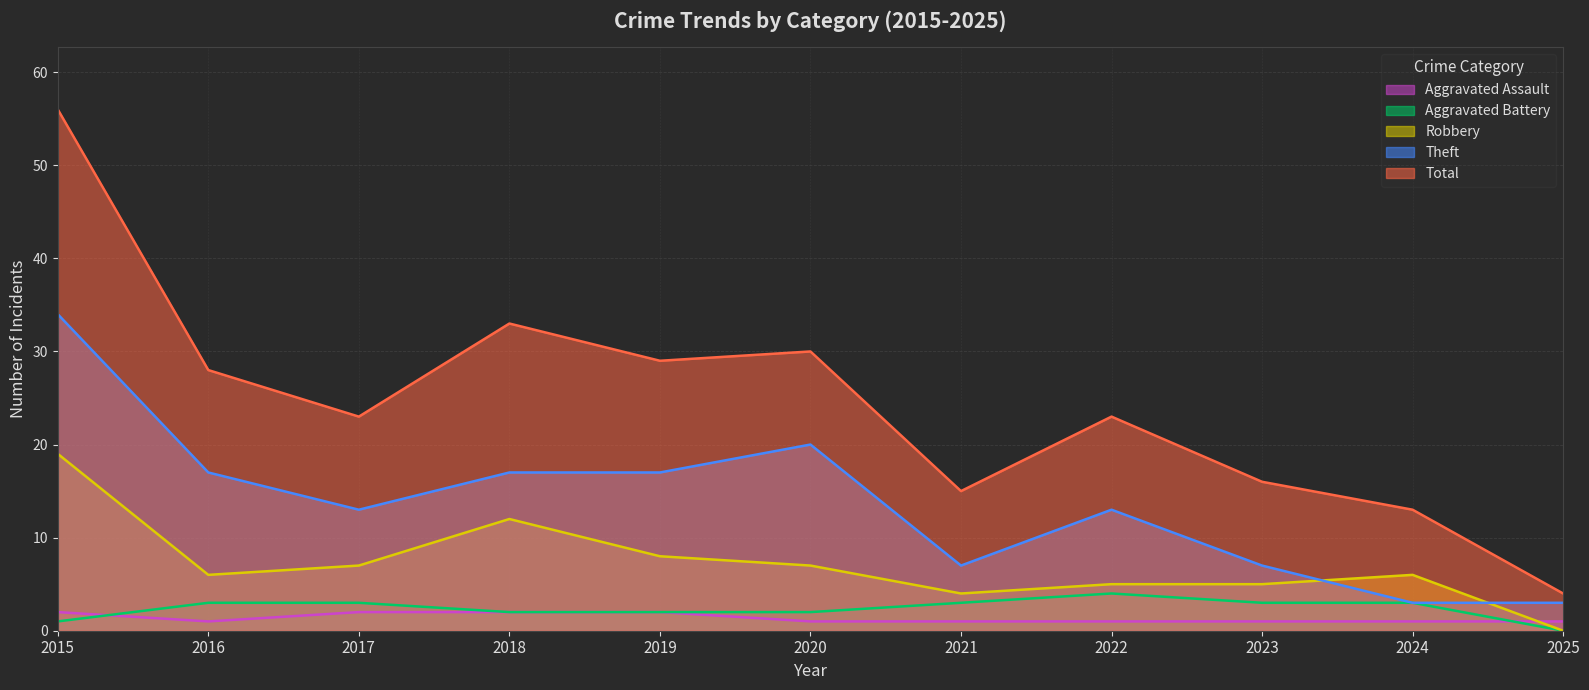

Between 2020 and 2016, which is larger?

2020